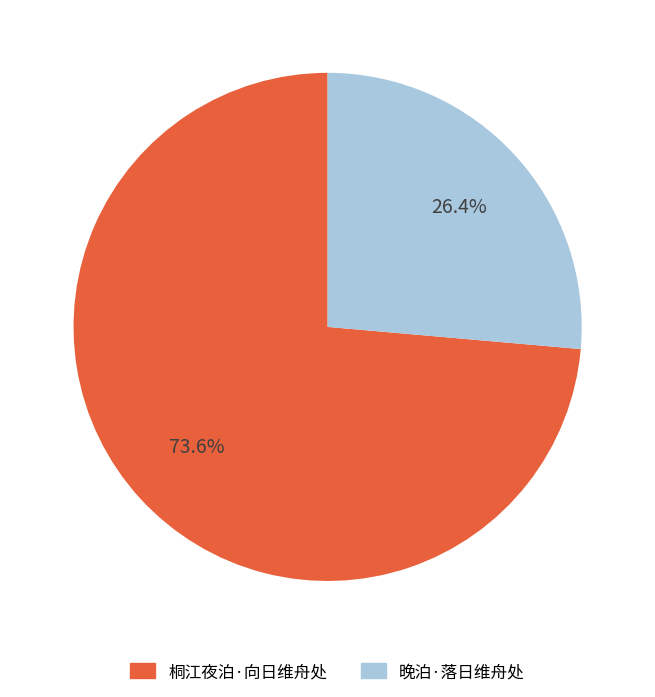

To the nearest percent, what is the difference between the largest and smallest slice percentages?

47%